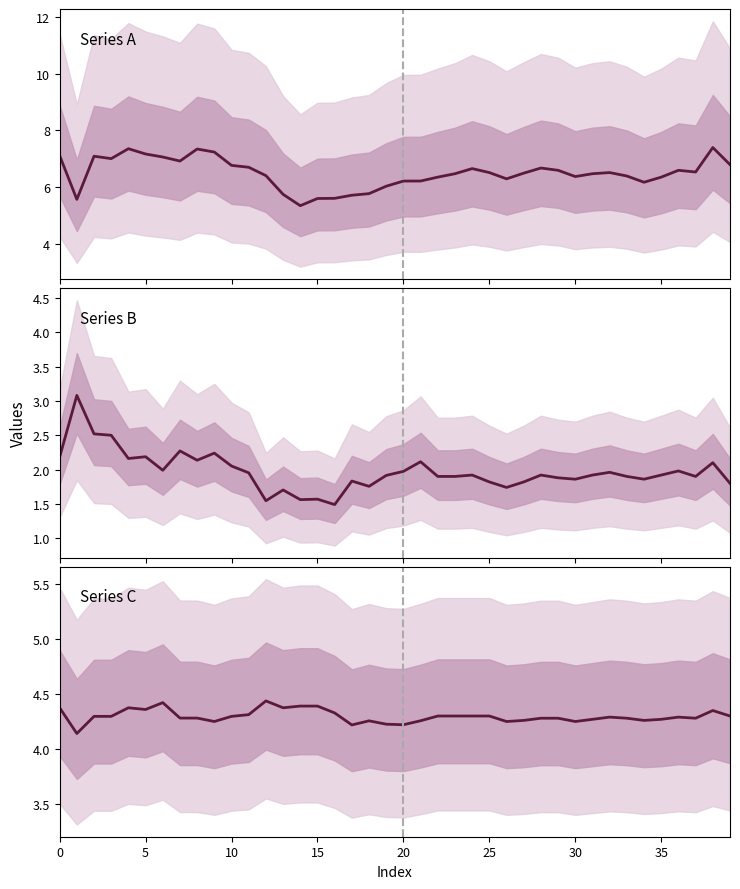

Is it true that the value at 8 is 1.5?

False